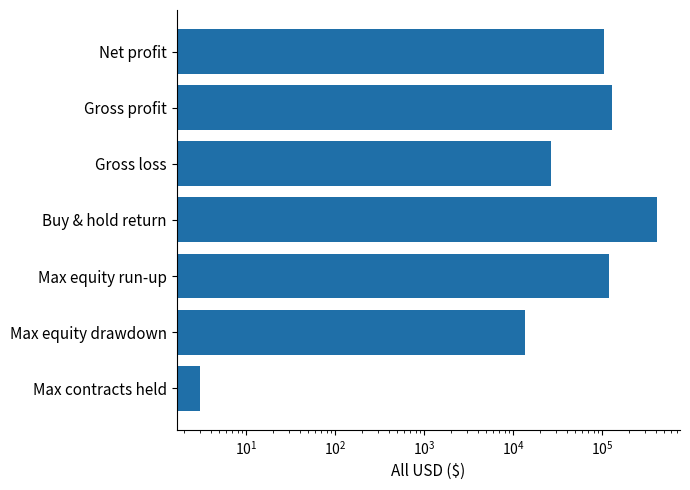

How many values exceed 104005?

4